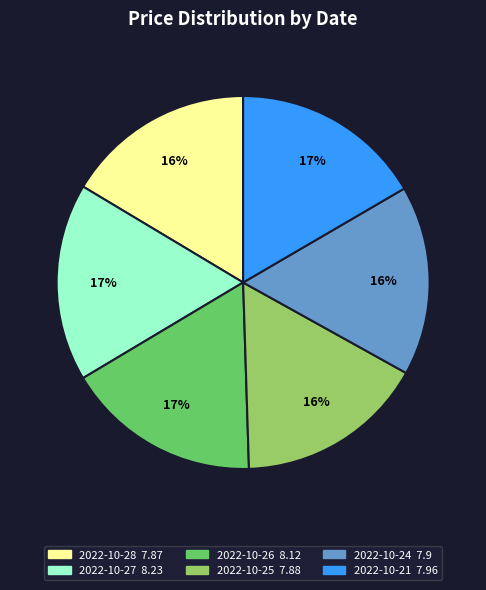

How many segments does this pie chart have?

6